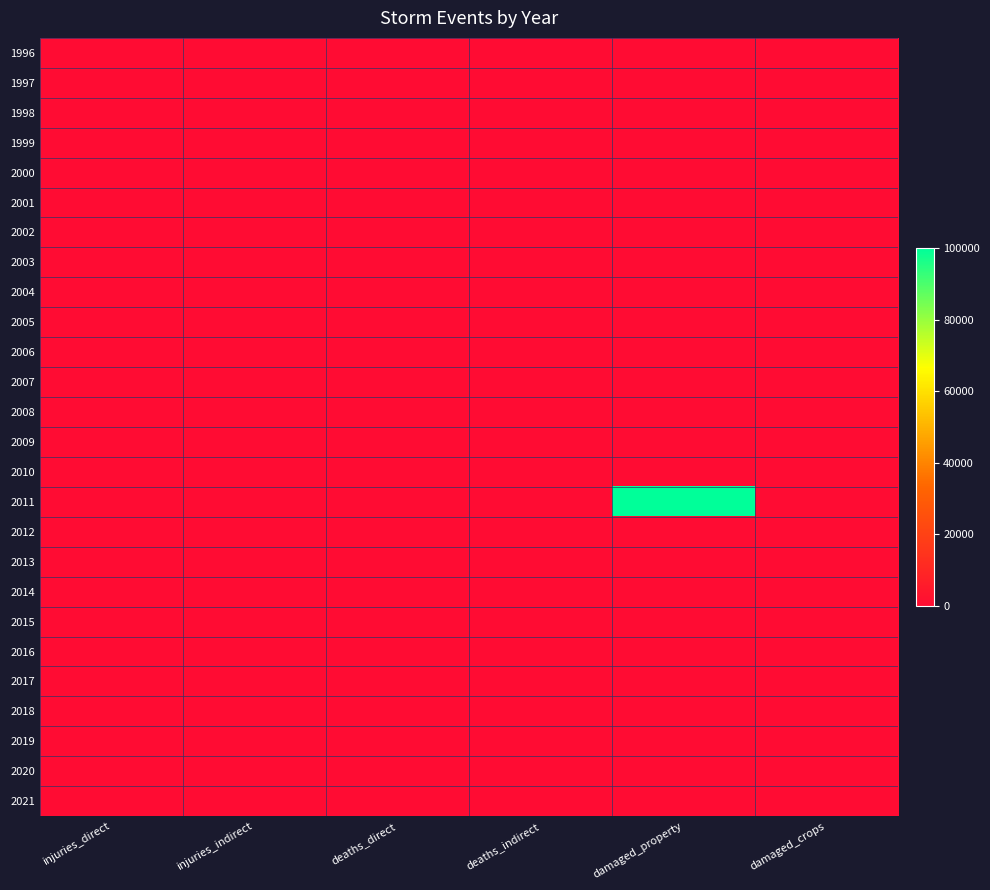

How many categories are shown in the chart?

6